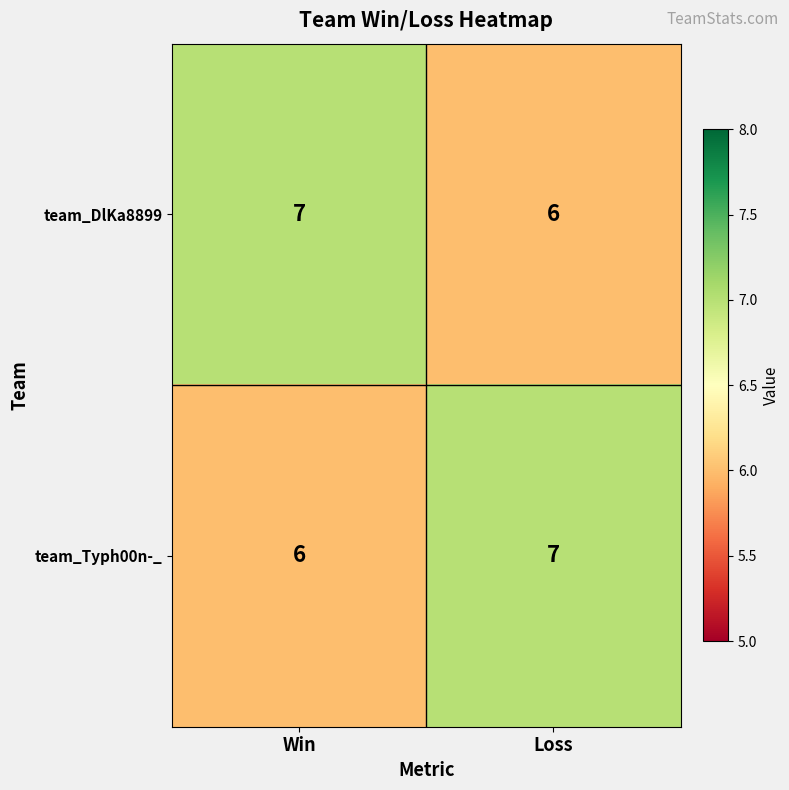

Reading right to left, transcribe all the data shown in this chart.

team_DlKa8899: 6	7
team_Typh00n-_: 7	6